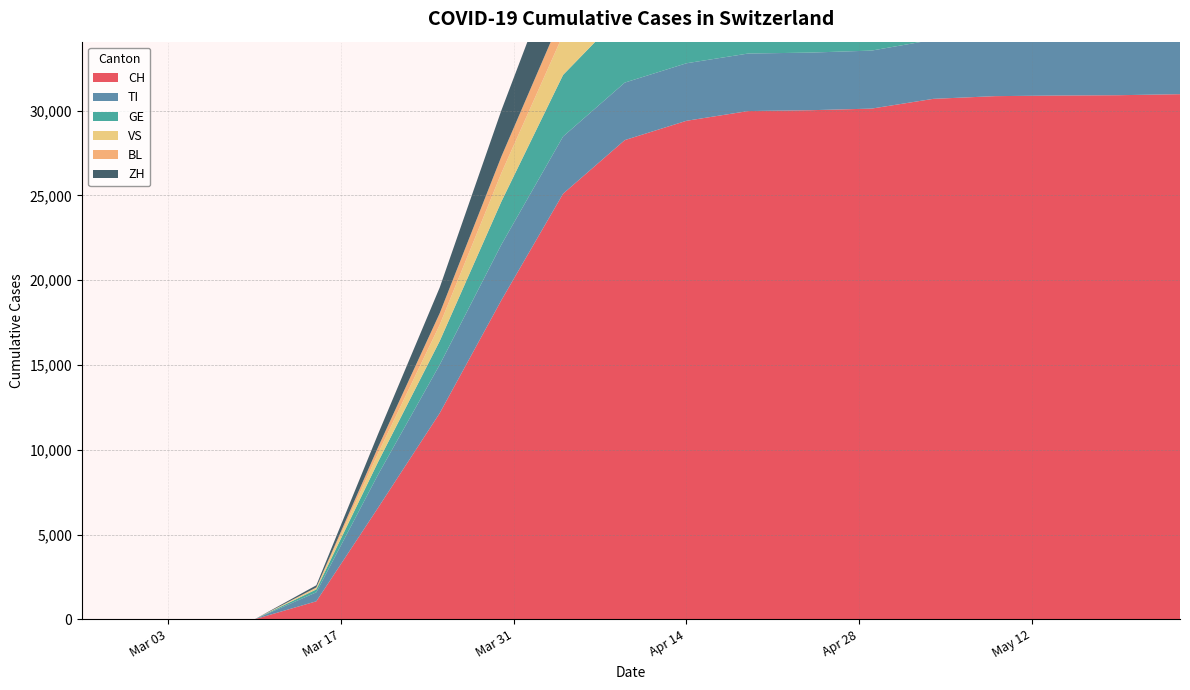

Reading left to right, what are all the values shown in this chart?

CH: 2020-02-25=0	2020-02-29=0	2020-03-05=0	2020-03-10=0	2020-03-15=1061	2020-03-20=6575	2020-03-25=12161	2020-03-30=18827	2020-04-04=25107	2020-04-09=28268	2020-04-14=29407	2020-04-19=29981	2020-04-24=30030	2020-04-29=30126	2020-05-04=30701	2020-05-09=30861	2020-05-14=30897	2020-05-19=30916	2020-05-24=30977
TI: 2020-02-25=0	2020-02-29=0	2020-03-05=0	2020-03-10=0	2020-03-15=531	2020-03-20=1955	2020-03-25=2855	2020-03-30=3279	2020-04-04=3374	2020-04-09=3392	2020-04-14=3394	2020-04-19=3394	2020-04-24=3399	2020-04-29=3422	2020-05-04=3484	2020-05-09=3529	2020-05-14=3553	2020-05-19=3586	2020-05-24=3648
GE: 2020-02-25=0	2020-02-29=0	2020-03-05=0	2020-03-10=0	2020-03-15=171	2020-03-20=746	2020-03-25=1397	2020-03-30=2540	2020-04-04=3634	2020-04-09=4199	2020-04-14=4551	2020-04-19=4716	2020-04-24=4680	2020-04-29=4700	2020-05-04=4760	2020-05-09=4761	2020-05-14=4765	2020-05-19=4770	2020-05-24=4784
VS: 2020-02-25=0	2020-02-29=0	2020-03-05=0	2020-03-10=0	2020-03-15=80	2020-03-20=508	2020-03-25=958	2020-03-30=1681	2020-04-04=2376	2020-04-09=2681	2020-04-14=2879	2020-04-19=2938	2020-04-24=2948	2020-04-29=2953	2020-05-04=2967	2020-05-09=2988	2020-05-14=2990	2020-05-19=2991	2020-05-24=2996
BL: 2020-02-25=0	2020-02-29=0	2020-03-05=0	2020-03-10=0	2020-03-15=36	2020-03-20=362	2020-03-25=684	2020-03-30=975	2020-04-04=1265	2020-04-09=1372	2020-04-14=1432	2020-04-19=1447	2020-04-24=1448	2020-04-29=1450	2020-05-04=1455	2020-05-09=1459	2020-05-14=1478	2020-05-19=1480	2020-05-24=1481
ZH: 2020-02-25=0	2020-02-29=0	2020-03-05=0	2020-03-10=0	2020-03-15=127	2020-03-20=774	2020-03-25=1515	2020-03-30=2723	2020-04-04=3853	2020-04-09=4296	2020-04-14=4476	2020-04-19=4594	2020-04-24=4596	2020-04-29=4605	2020-05-04=4684	2020-05-09=4711	2020-05-14=4731	2020-05-19=4740	2020-05-24=4785